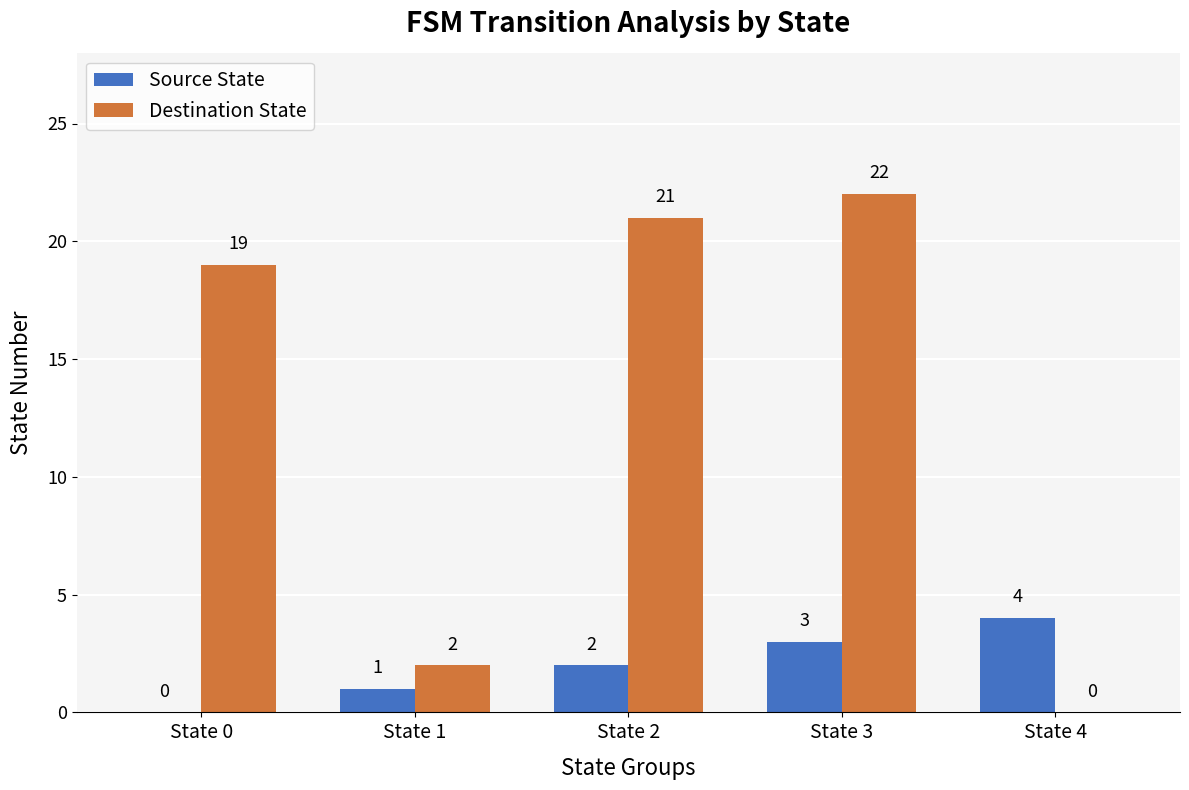

Is it true that Destination State equals 2 at State 1?

True